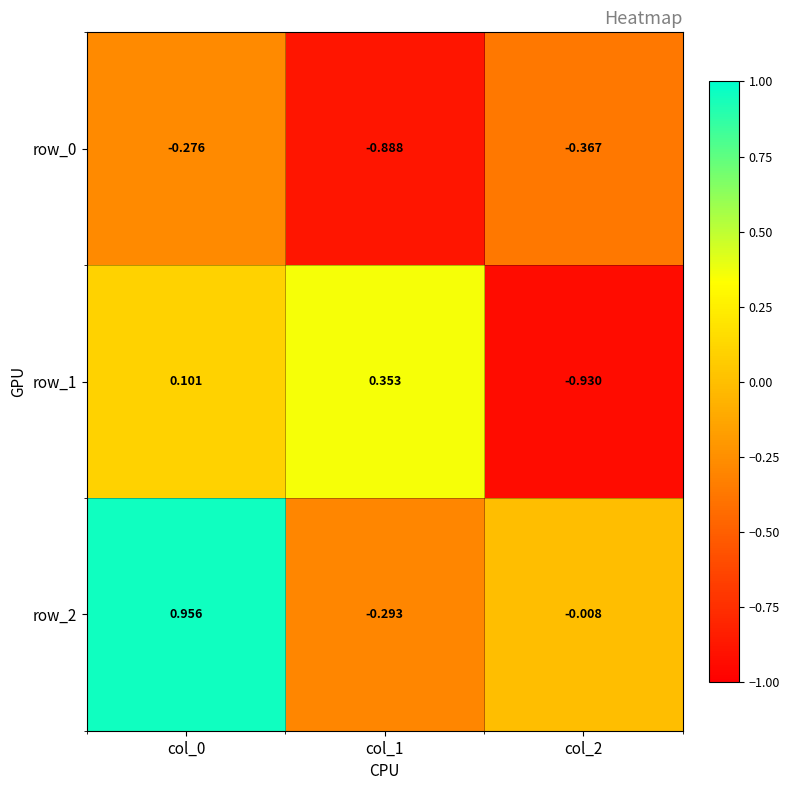

How many distinct data groups are displayed?

3